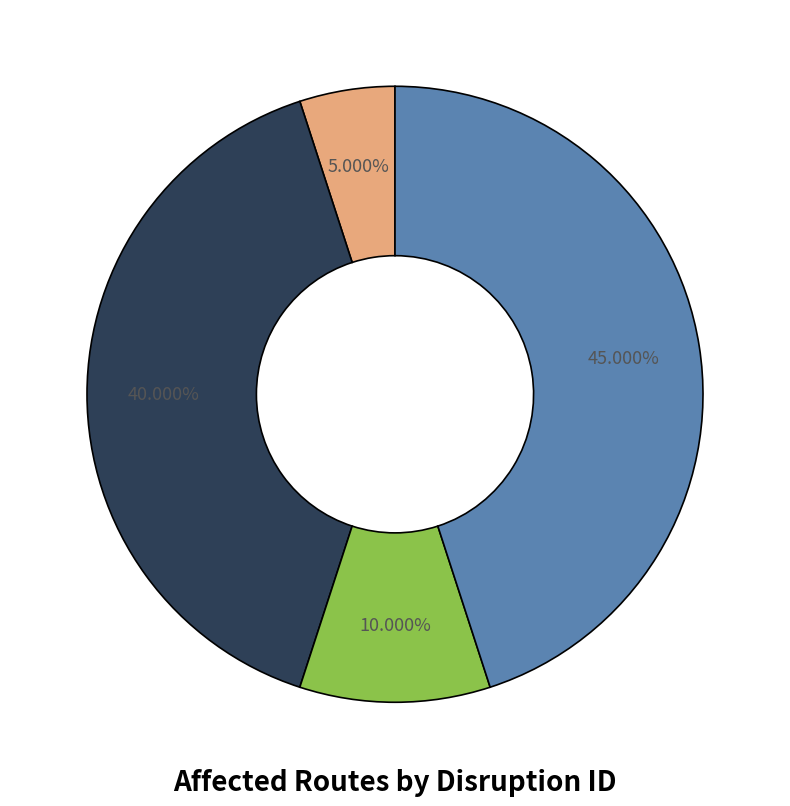

How many slices are in this pie chart?

4